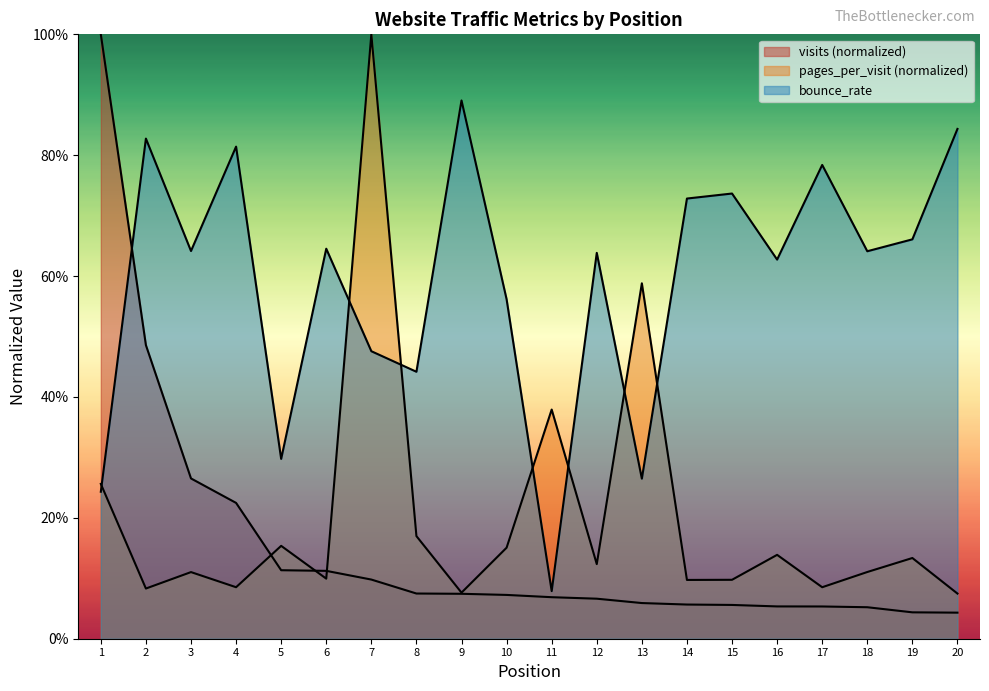

Where is the first local minimum for bounce_rate?

3